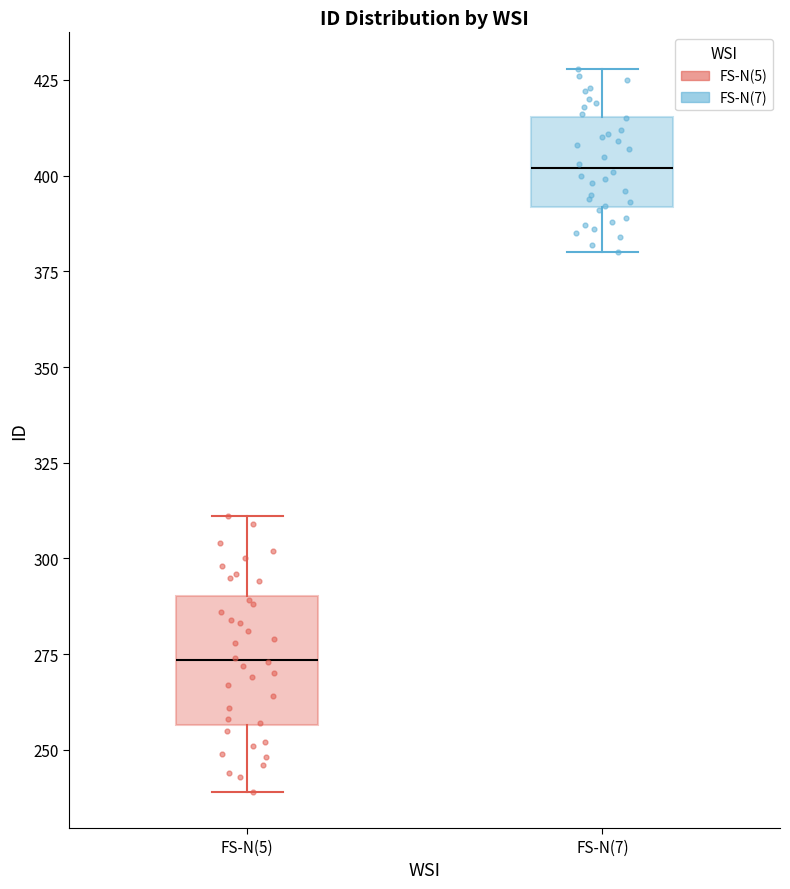

Where does the lower whisker of the box for FS-N(5) end on the y-axis? The values are not printed on the chart, so give them approximately, as read against the axis.

240